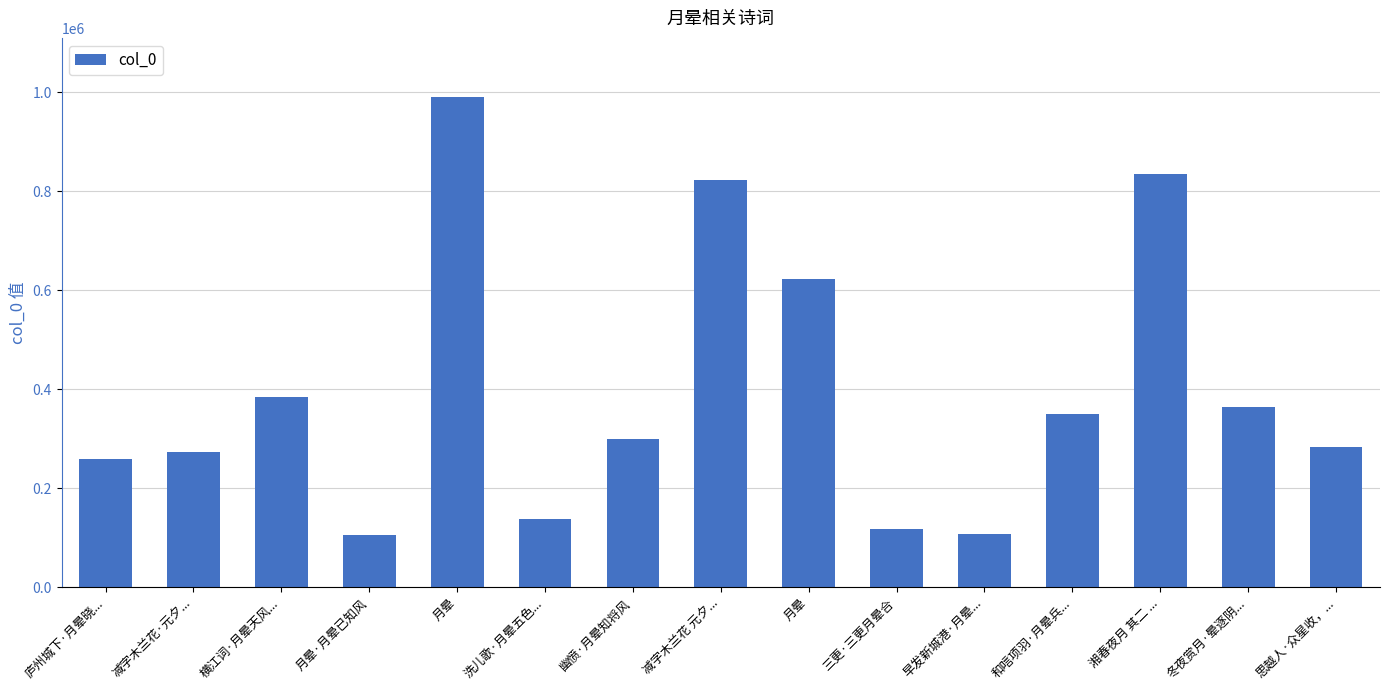

What is the value of the 3rd bar from the left?

383731